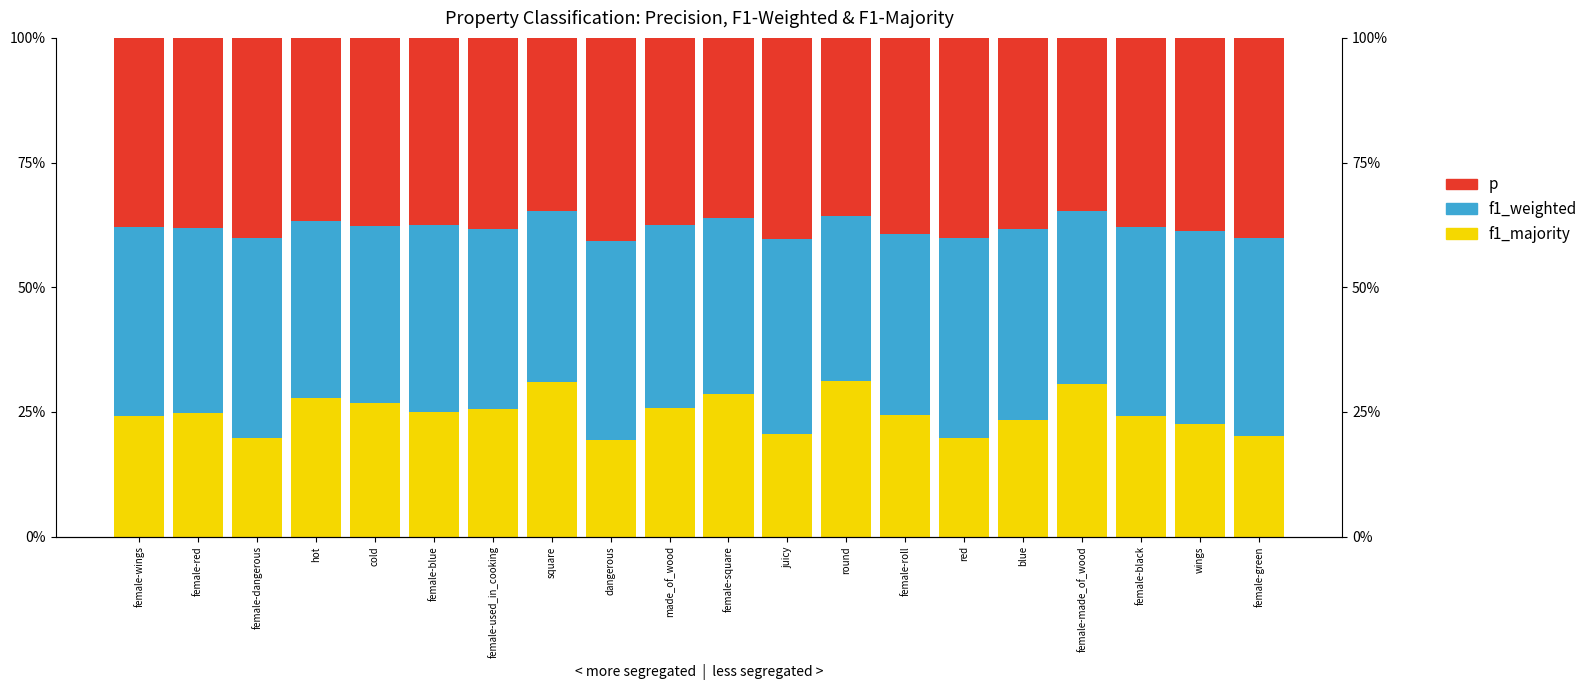

Is it true that p equals 0.6 at red?

False